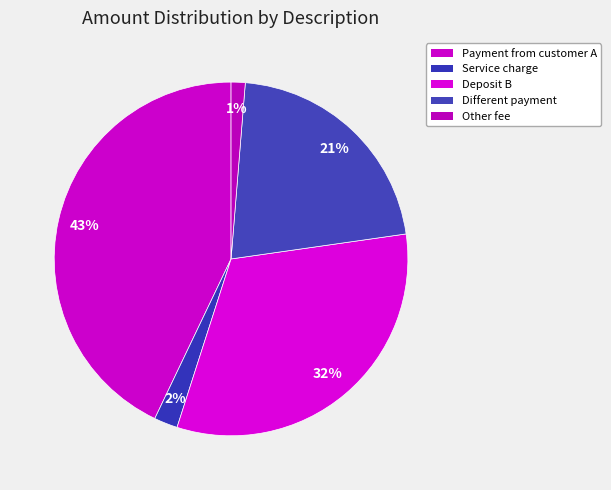

What is the change in value from Service charge to Other fee?

-20.2